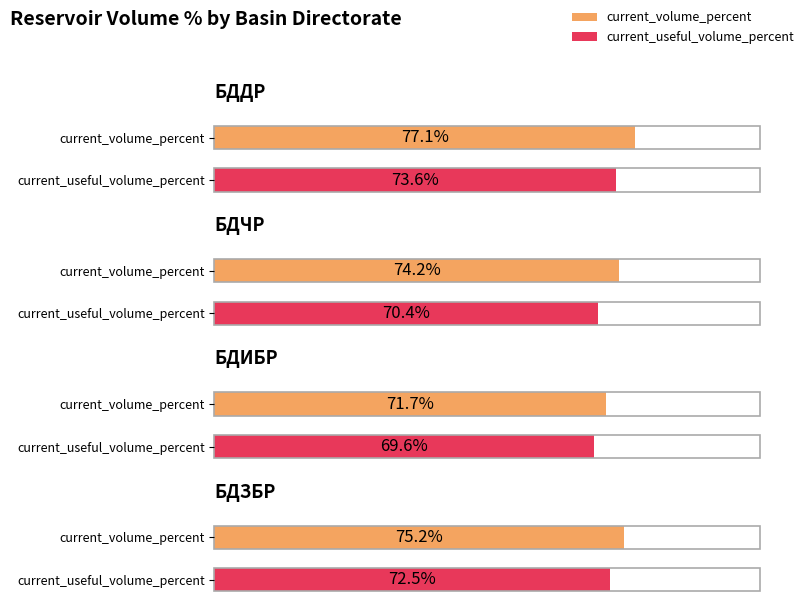

Which series has the largest range (max minus min)?

current_volume_percent